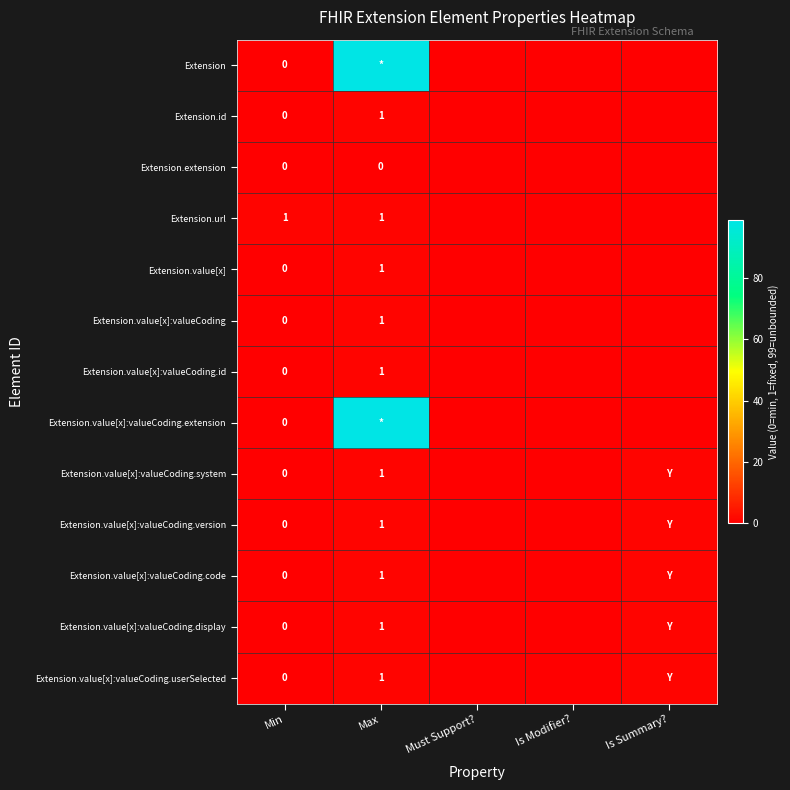

What is the difference between the Extension.value[x]:valueCoding.system values at Min and Max?

1